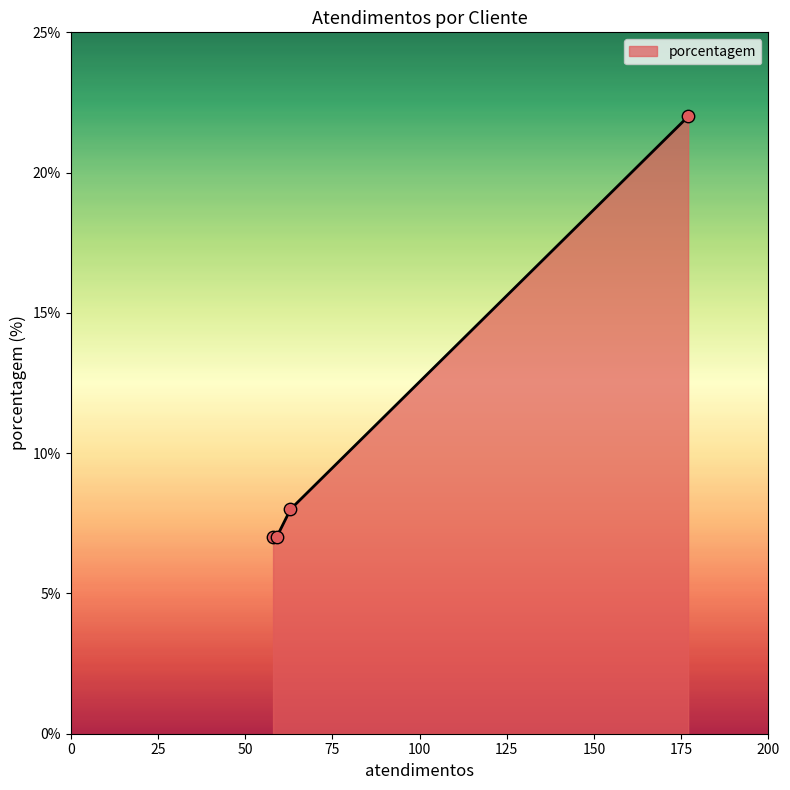

What is the greatest value displayed?

22